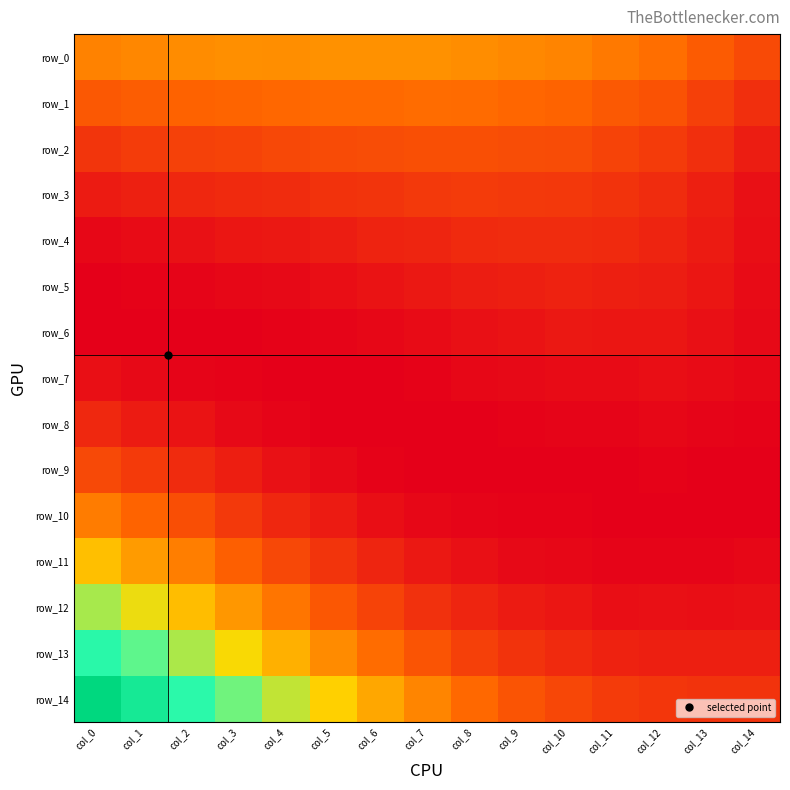

The value of row_7 at col_5 is -0.0. True or false?

False